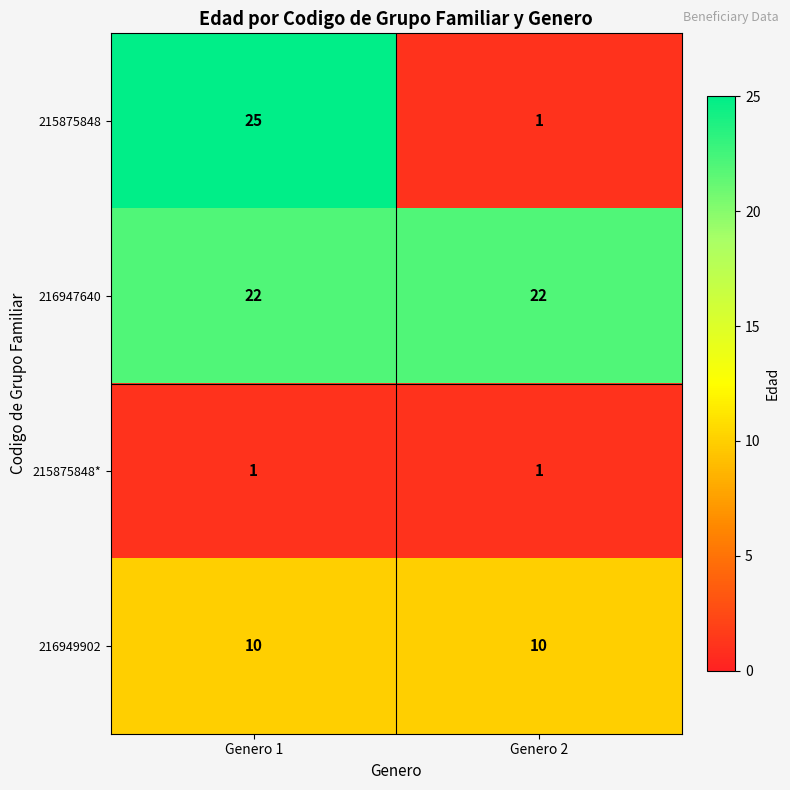

Reading right to left, extract all data points from this chart.

215875848: Genero 2=1	Genero 1=25
216947640: Genero 2=22	Genero 1=22
215875848*: Genero 2=1	Genero 1=1
216949902: Genero 2=10	Genero 1=10